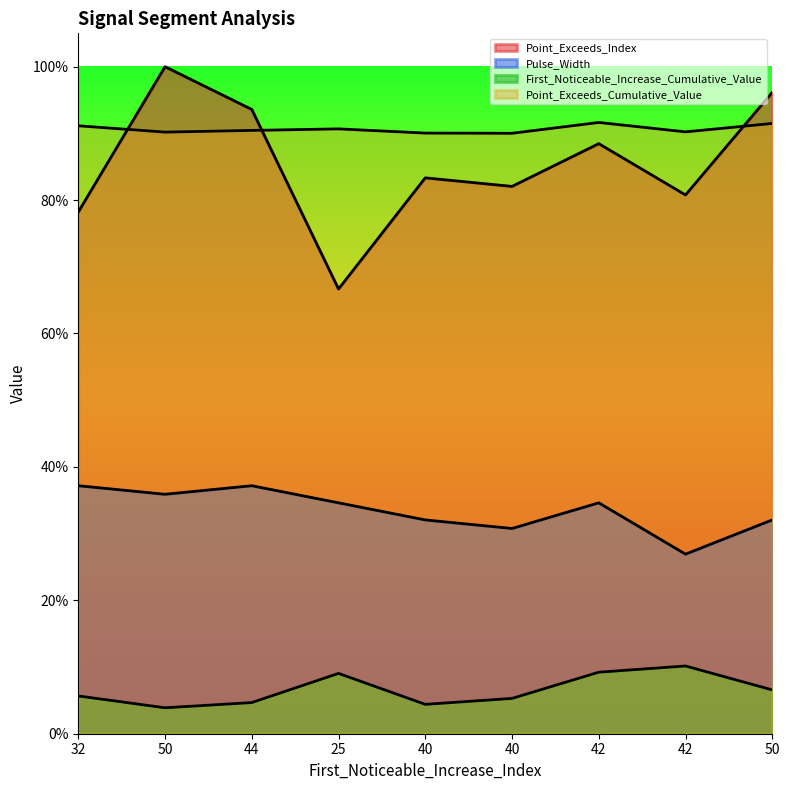

Rank the categories by Point_Exceeds_Cumulative_Value value from highest to lowest.

42, 50, 32, 25, 44, 42, 50, 40, 40